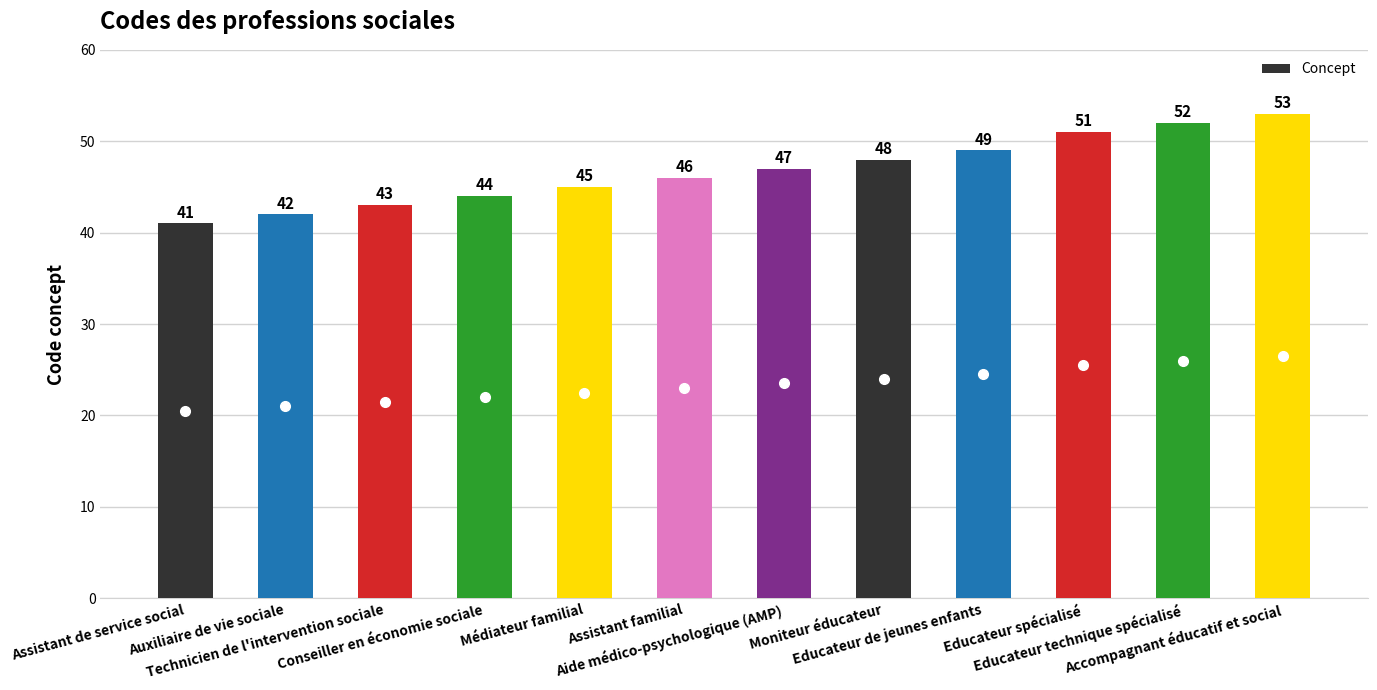

How many categories are shown in the chart?

12